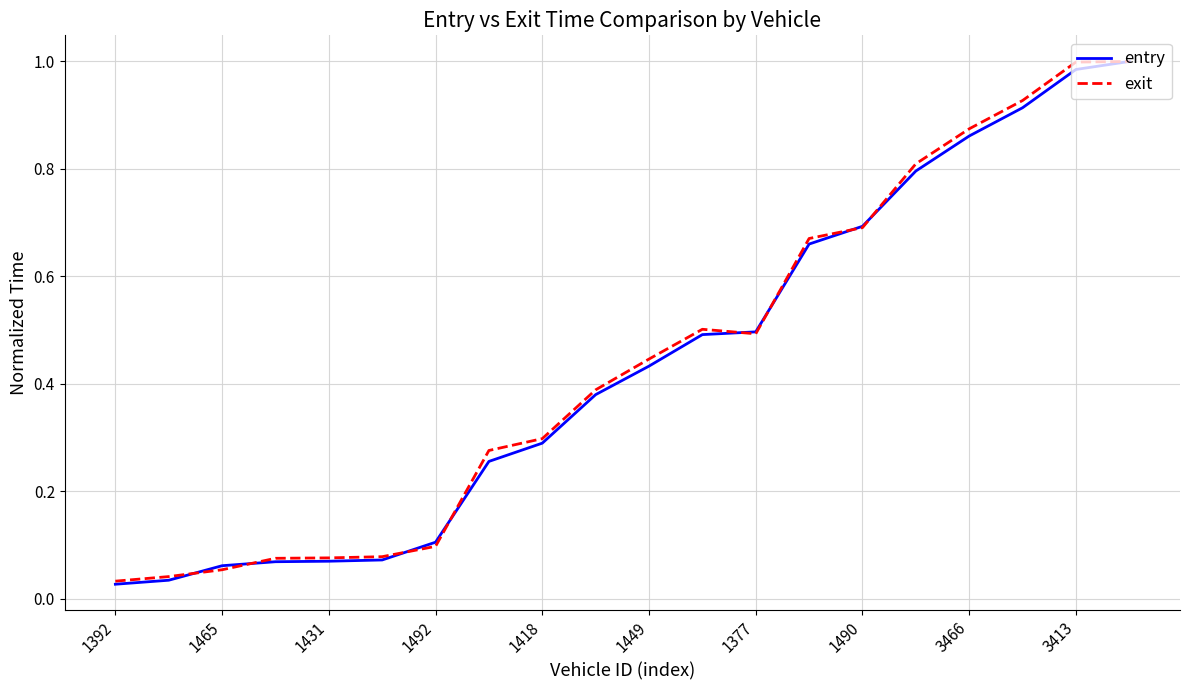

Which series has the largest range (max minus min)?

entry